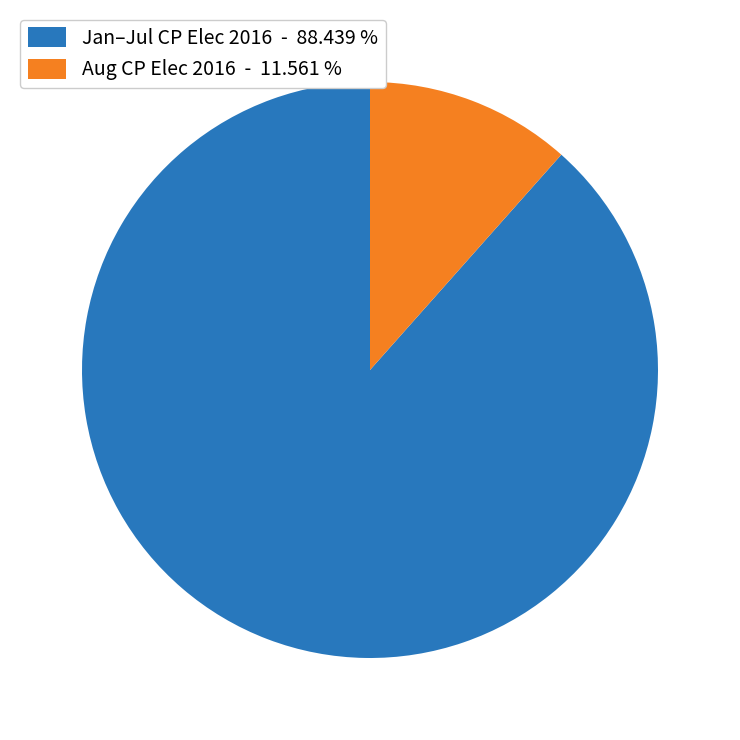

Do Jan–Jul CP Elec 2016 - 88.439 % and Aug CP Elec 2016 - 11.561 % together represent more than half of the pie?

Yes